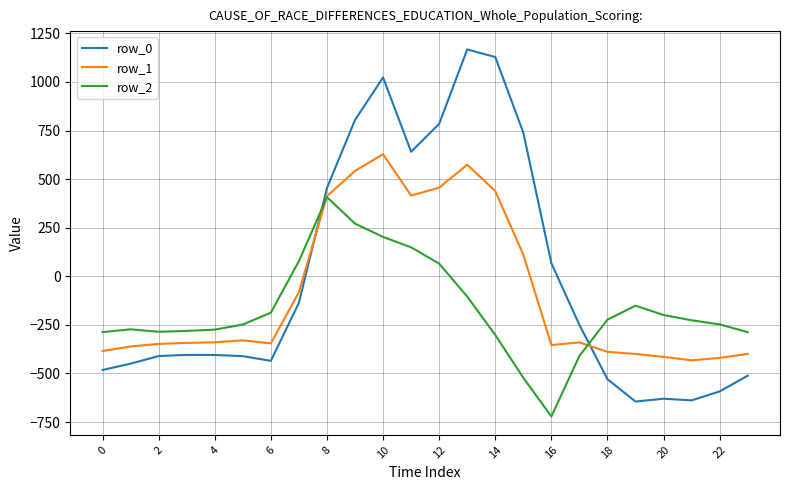

Is this an area chart (filled region under the line)?

No